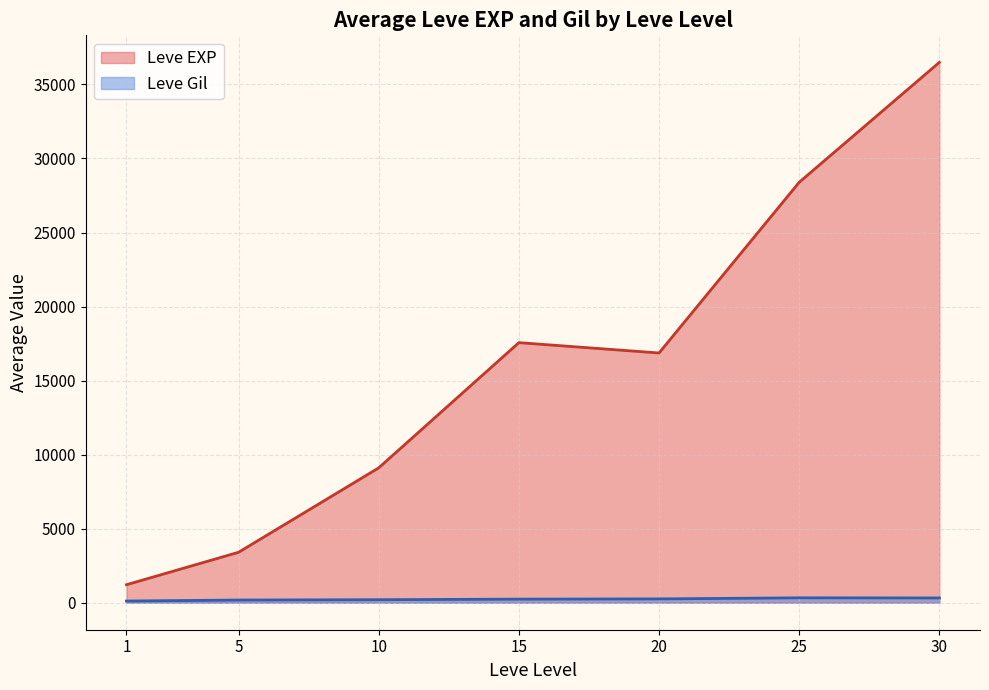

Where does the Leve EXP series first go above 8930?

10